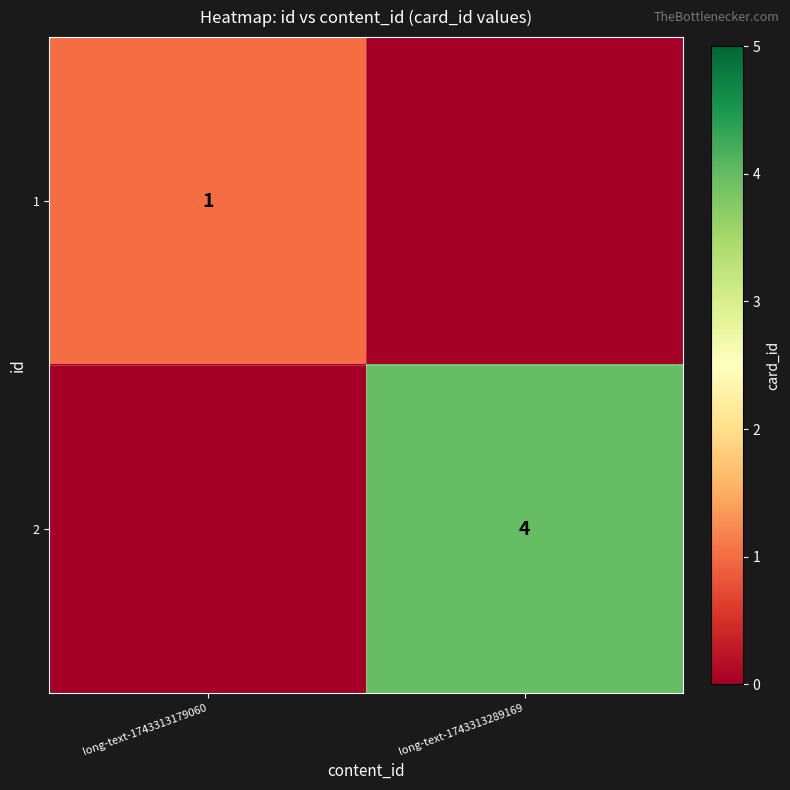

True or false: 2 has a value of 4 at long-text-1743313289169.

True